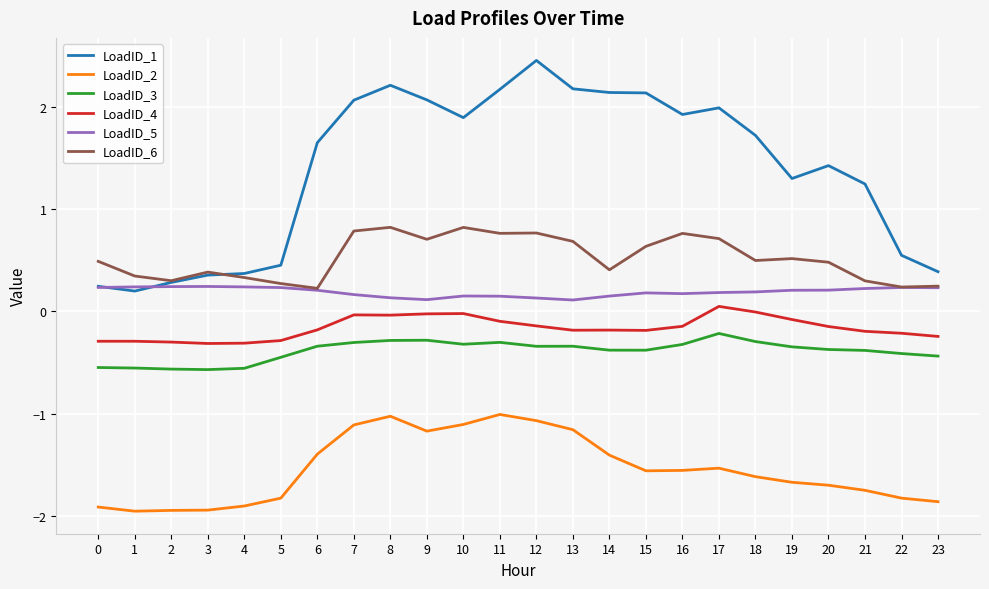

What is the approximate value of LoadID_3 at 4?

-0.6